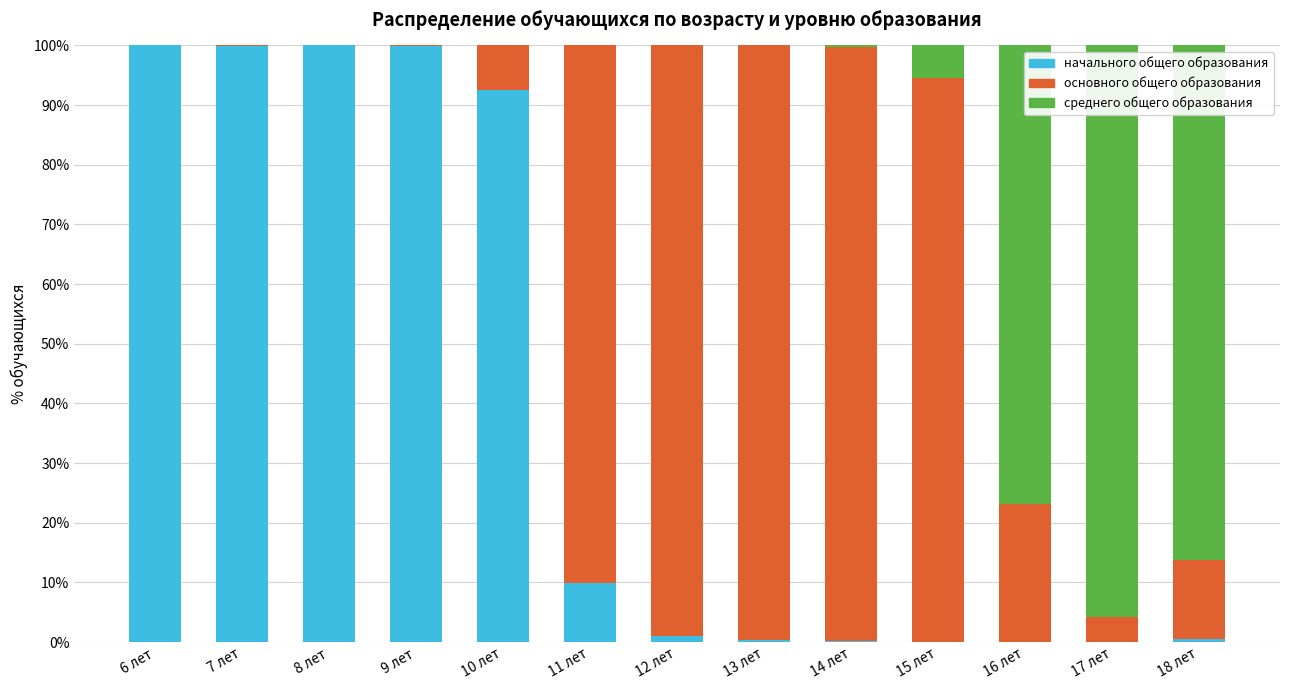

What is the highest value of the начального общего образования series?

100.0